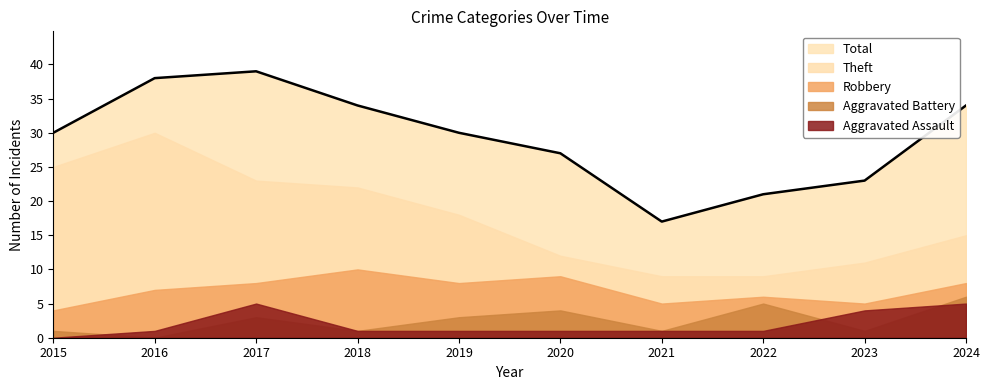

Which series has the largest total across all categories?

Total